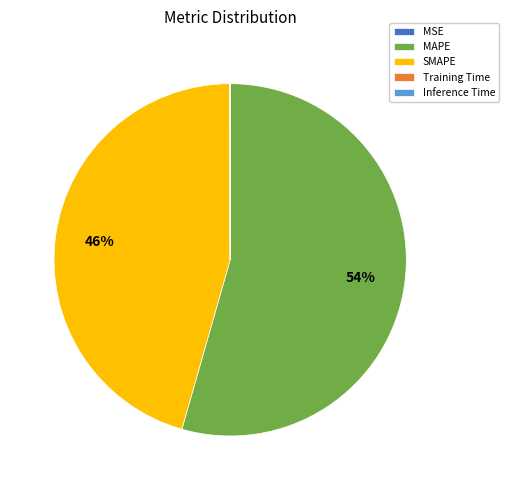

True or false: MAPE accounts for 54% of the total.

True